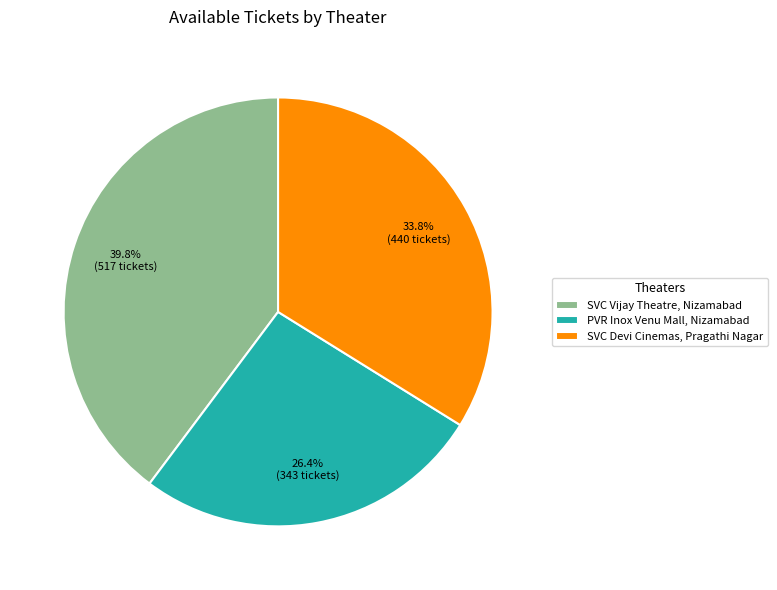

What percentage do PVR Inox Venu Mall, Nizamabad and SVC Vijay Theatre, Nizamabad together represent?

66.2%